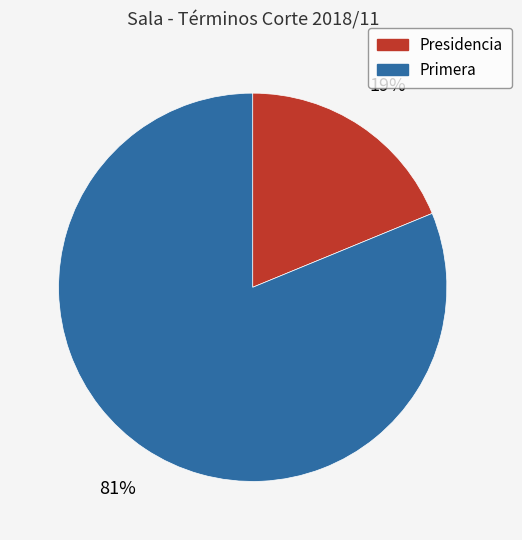

The Primera slice represents 81% of the pie. True or false?

True